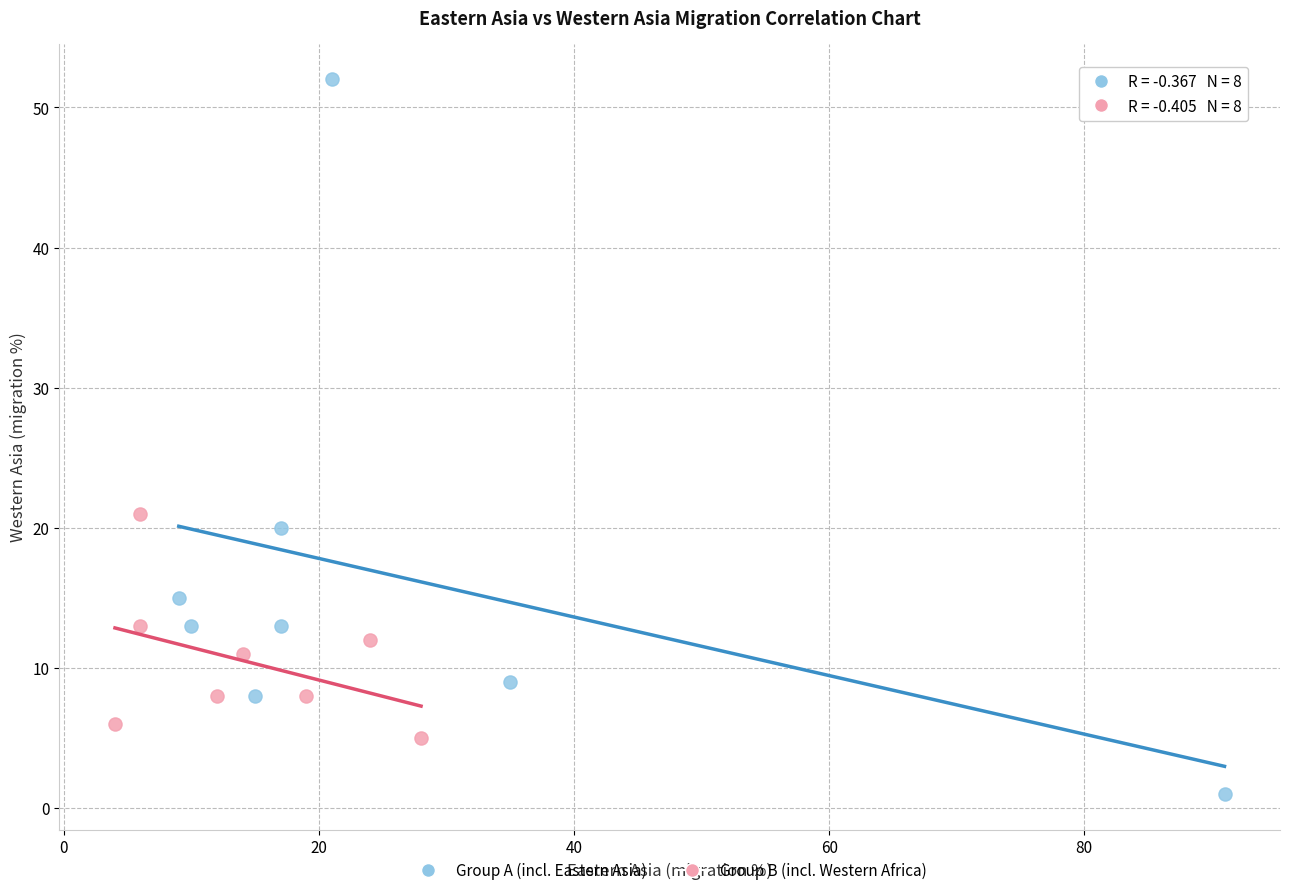

Which series has the widest spread of Y values?

Group A (incl. Eastern Asia)